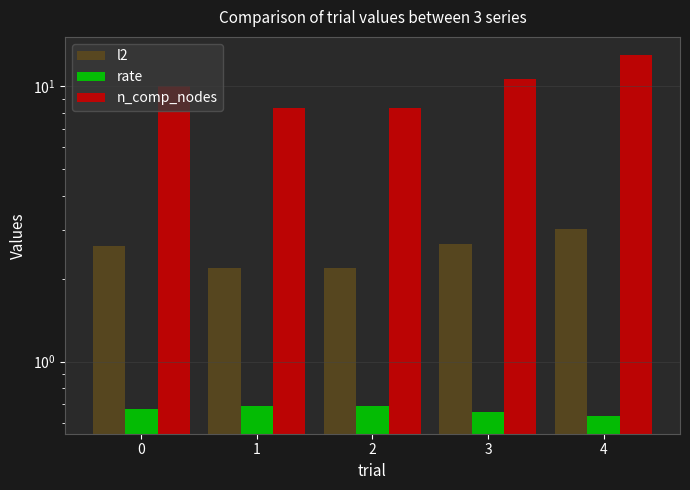

At which label does l2 reach its peak?

4